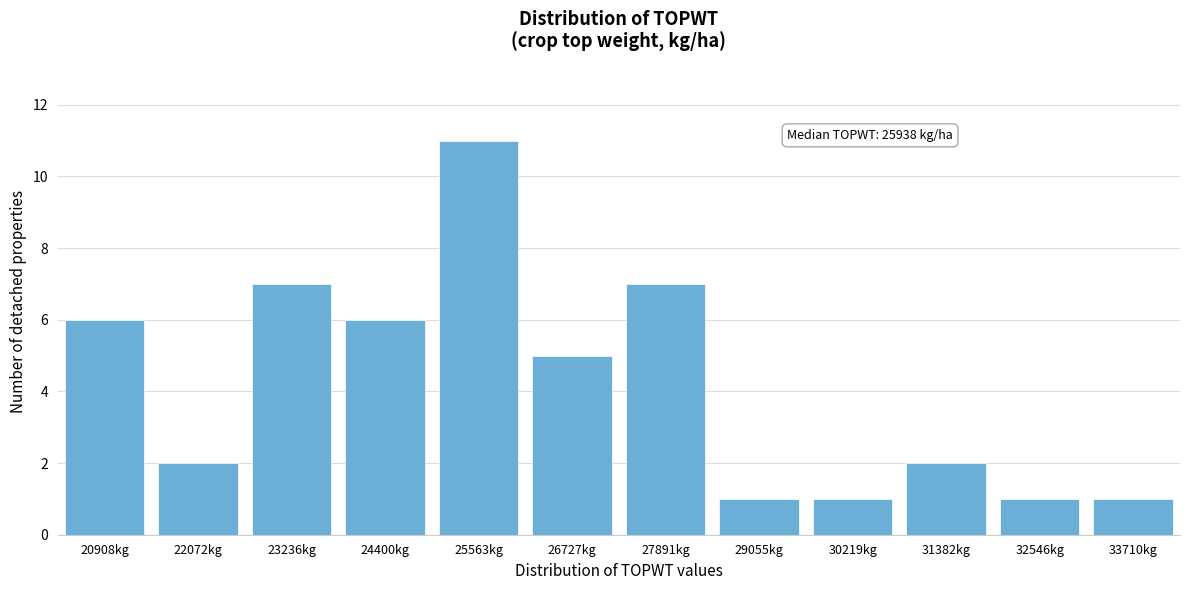

Reading right to left, extract all data points from this chart.

33710kg=1	32546kg=1	31382kg=2	30219kg=1	29055kg=1	27891kg=7	26727kg=5	25563kg=11	24400kg=6	23236kg=7	22072kg=2	20908kg=6